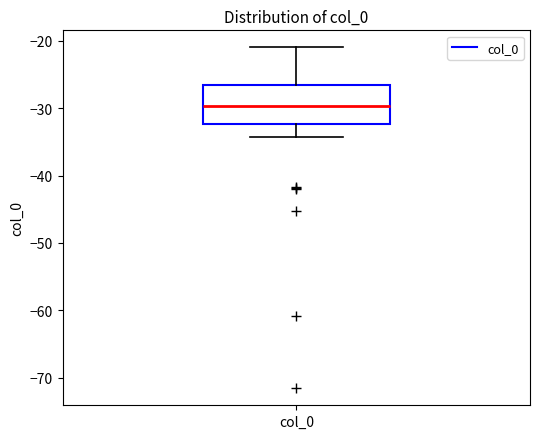

Where does the median line of the box for col_0 sit on the y-axis? The values are not printed on the chart, so give them approximately, as read against the axis.

-30